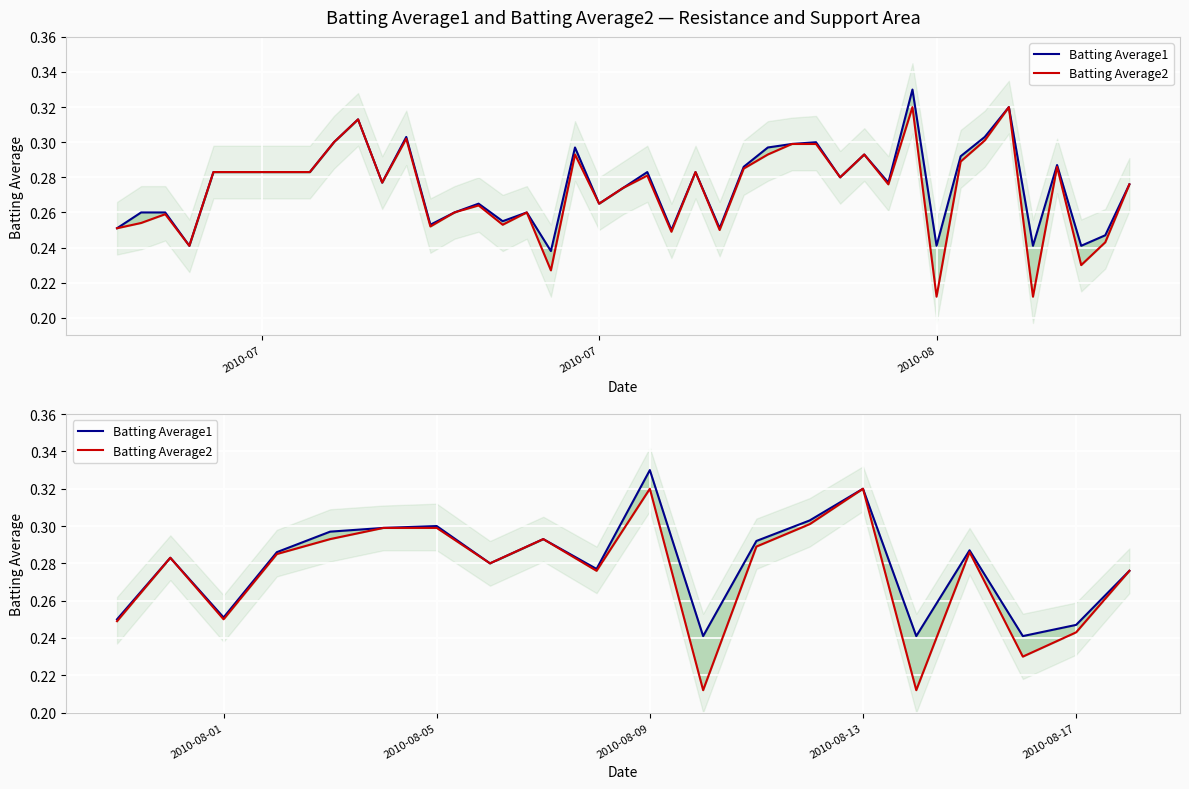

True or false: Batting Average1 and Batting Average2 cross at least once.

False